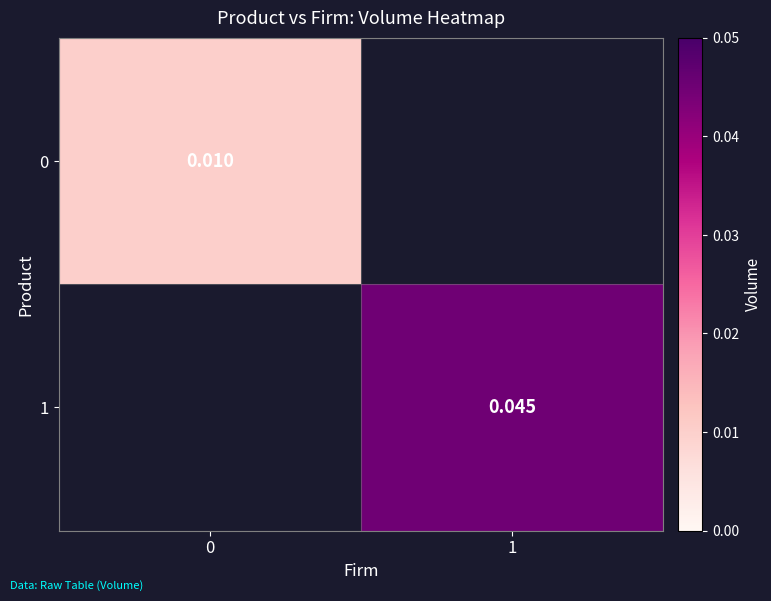

Count the number of categories in the chart.

2